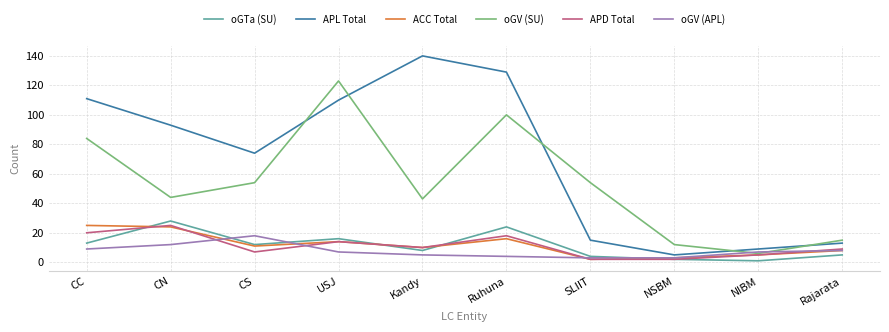

What are all the series names shown in the legend?

oGTa (SU), APL Total, ACC Total, oGV (SU), APD Total, oGV (APL)